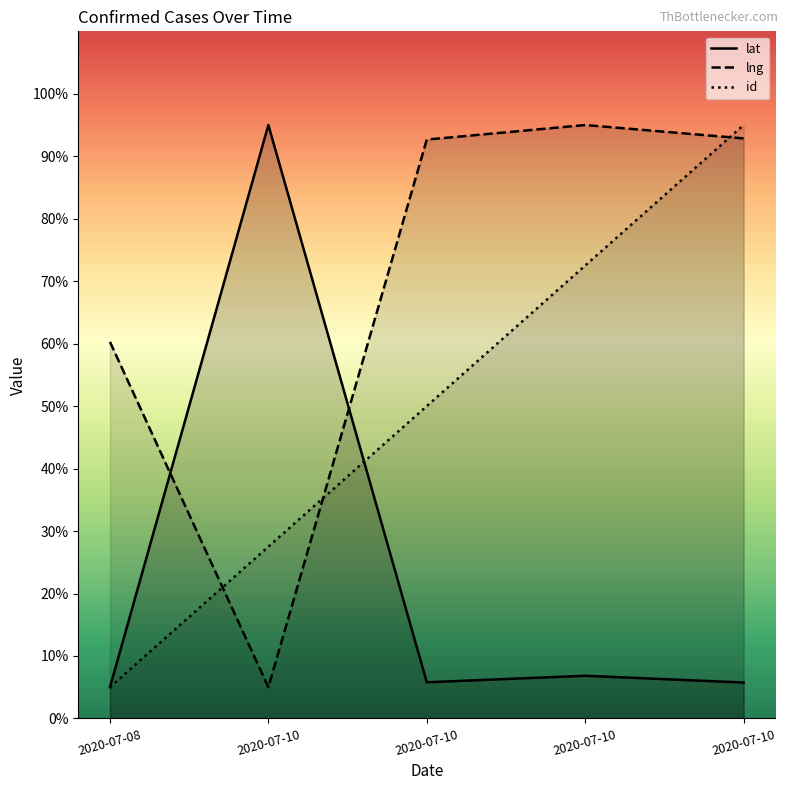

What is the value of the lng point at the 1st from the left?

60.3